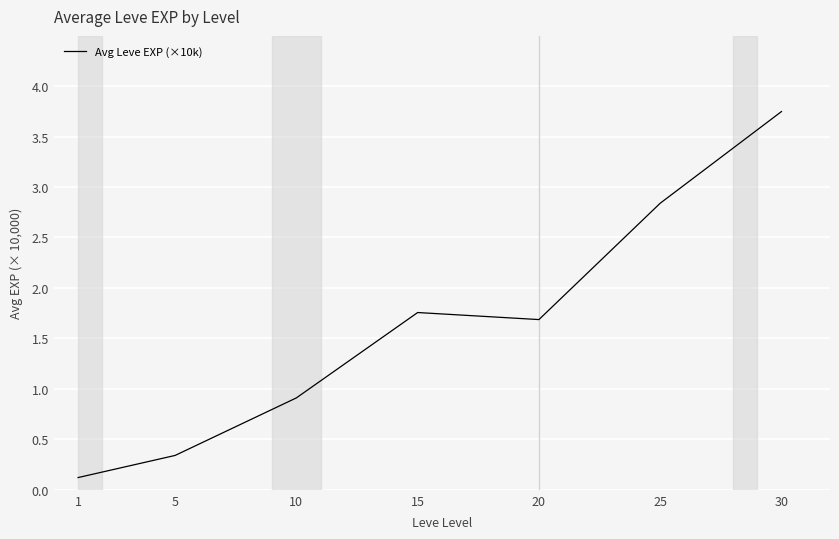

The chart shows a value of 0.3 at 5. True or false?

True